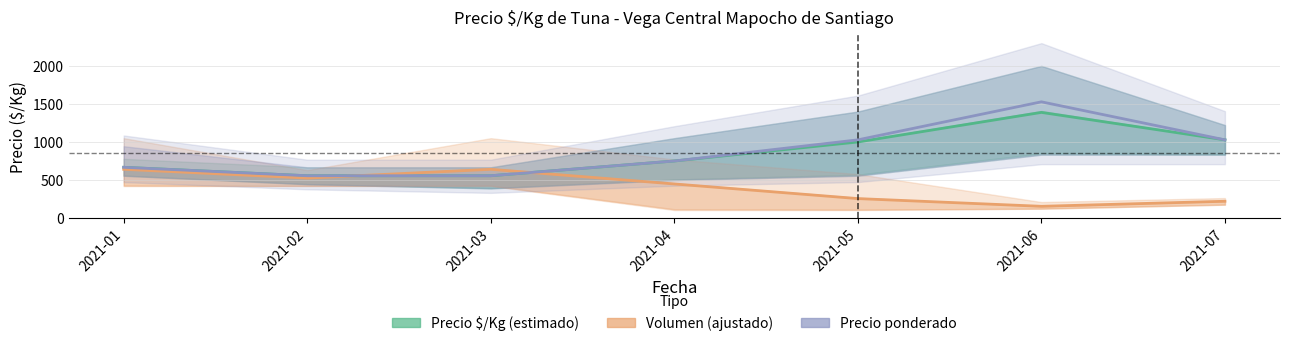

How many distinct data groups are displayed?

3